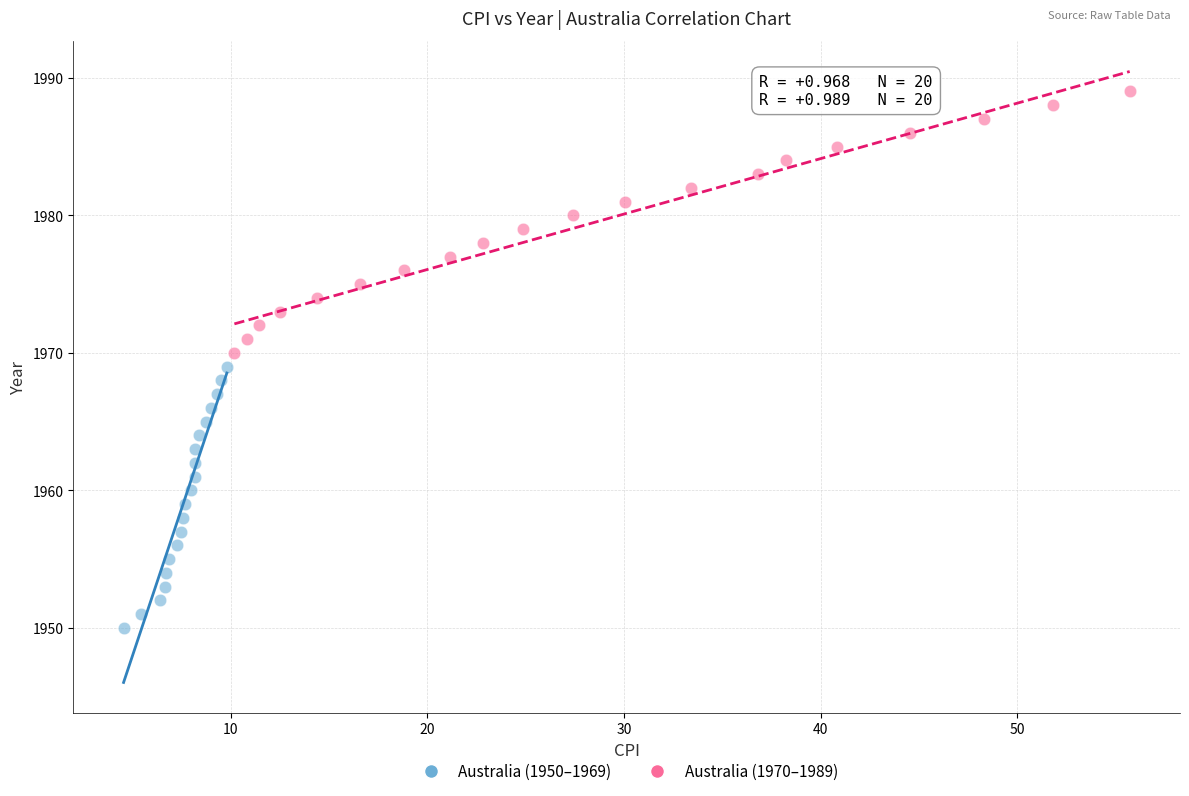

Which series contains the lowest Y value?

Australia (1950–1969)